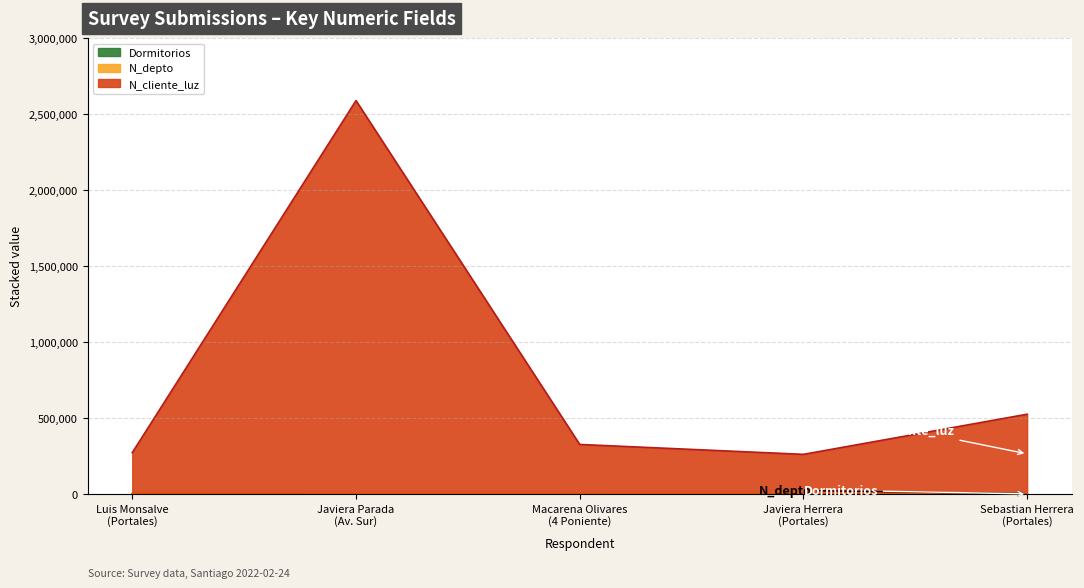

True or false: N_depto and Dormitorios intersect in this chart.

False